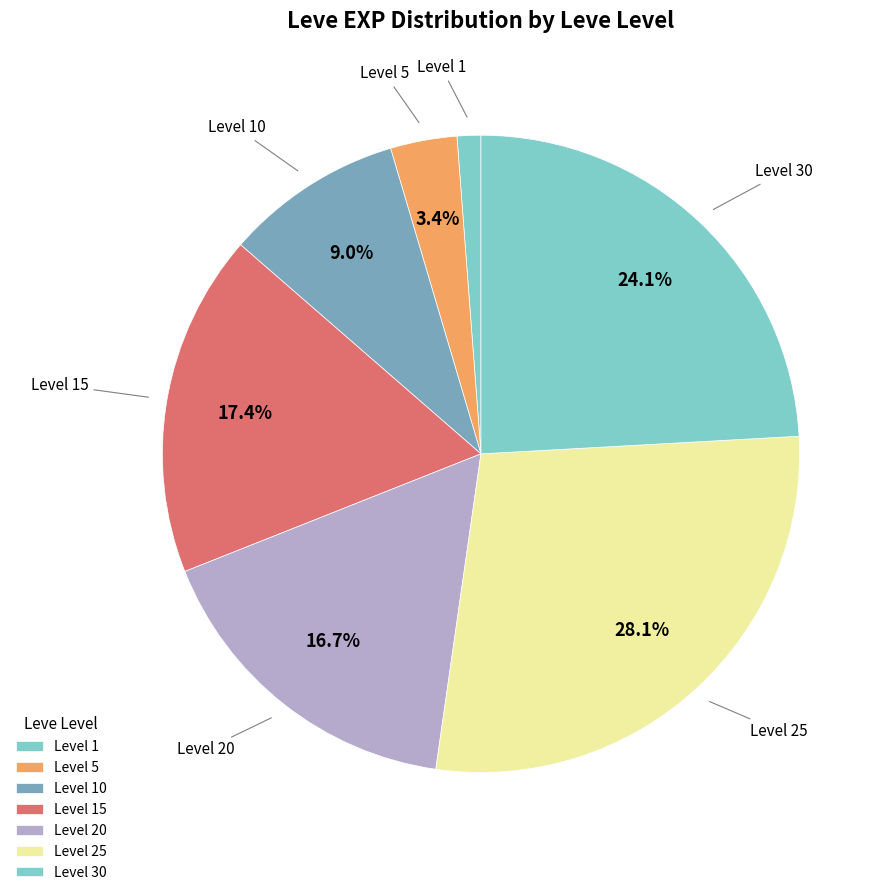

How many slices are in this pie chart?

7